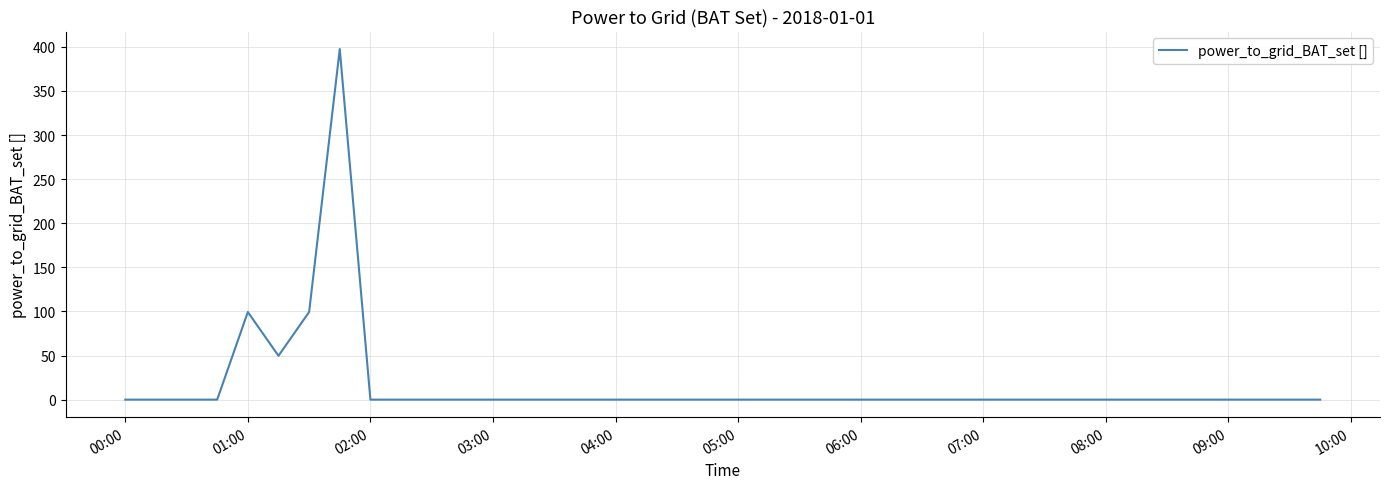

What is the difference between the maximum and minimum values?

397.5